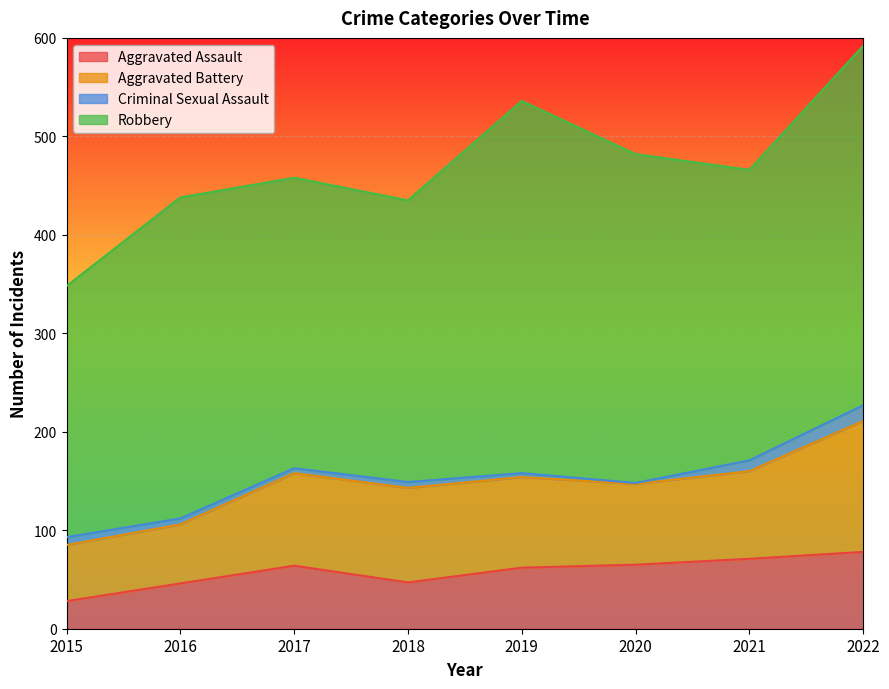

What is the difference between the Criminal Sexual Assault values at 2017 and 2018?

1